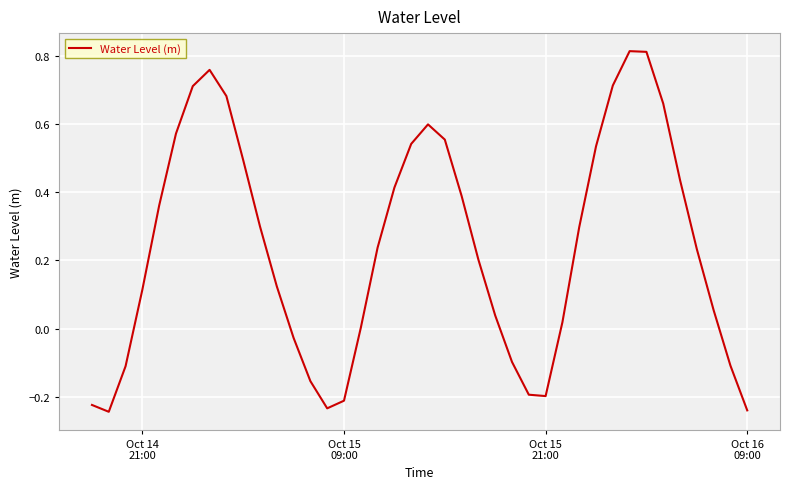

How many lines are shown in the chart?

1